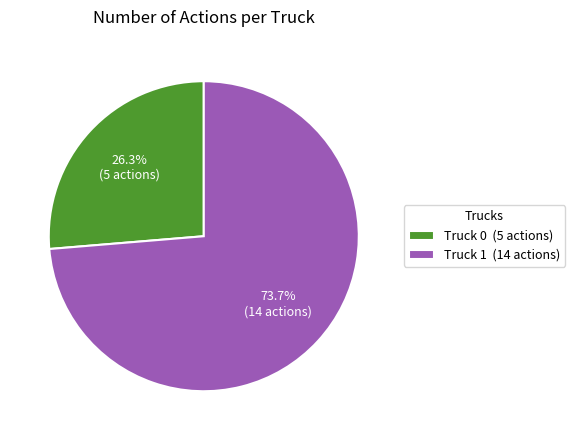

What percentage is the Truck 1 slice, to the nearest percent?

74%